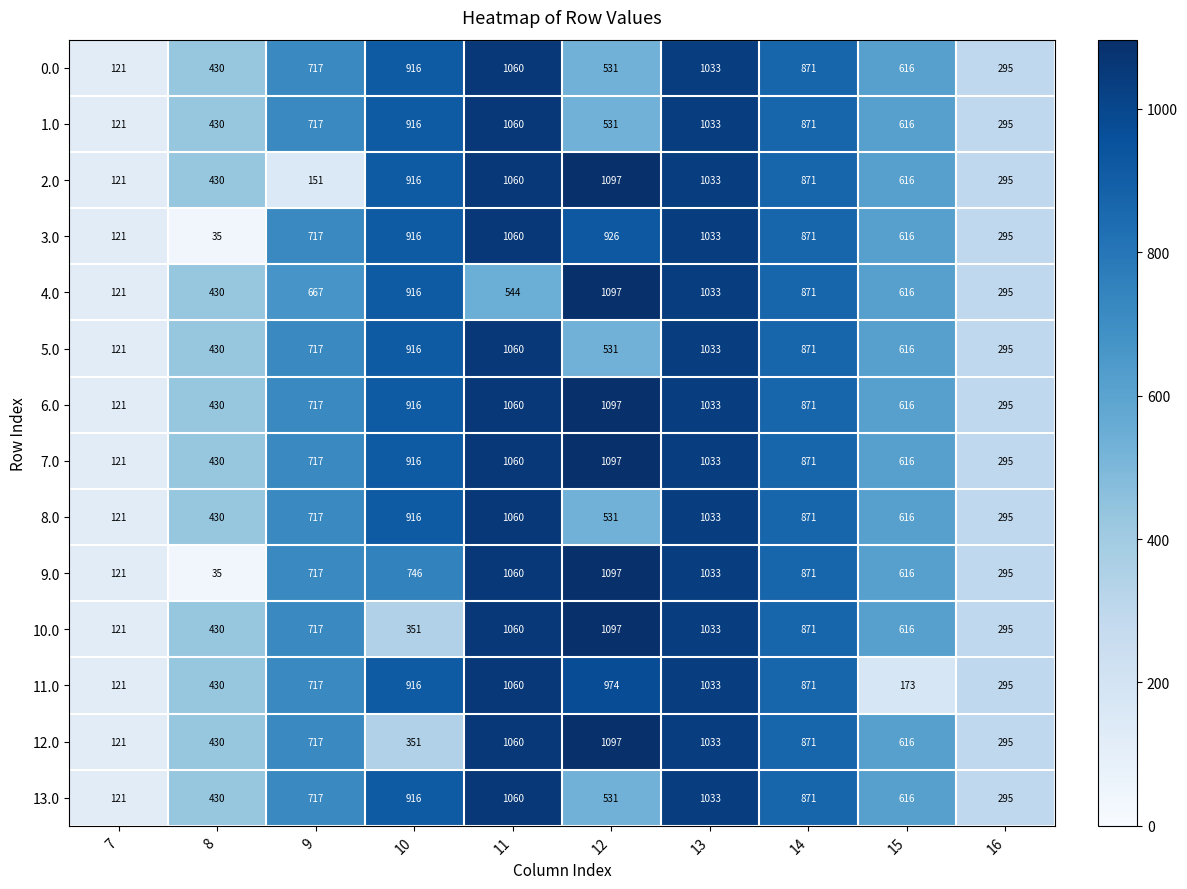

List the labels in order of 13.0 value, largest first.

11, 13, 10, 14, 9, 15, 12, 8, 16, 7